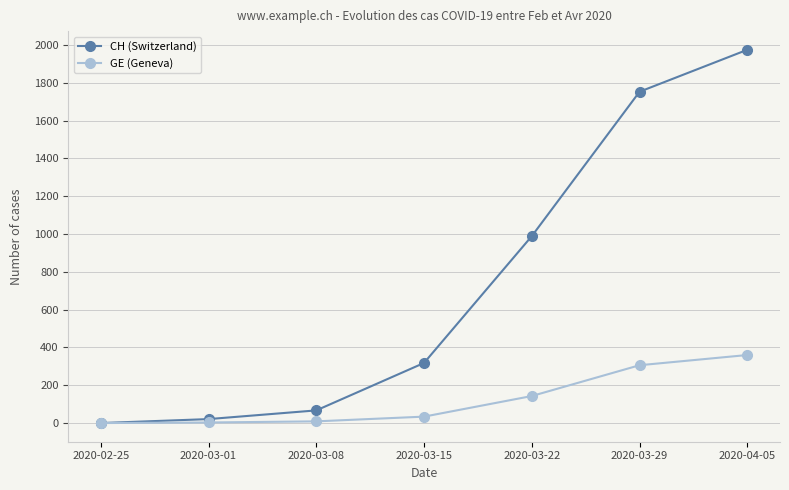

Which category has the highest value in the GE (Geneva) series?

2020-04-05